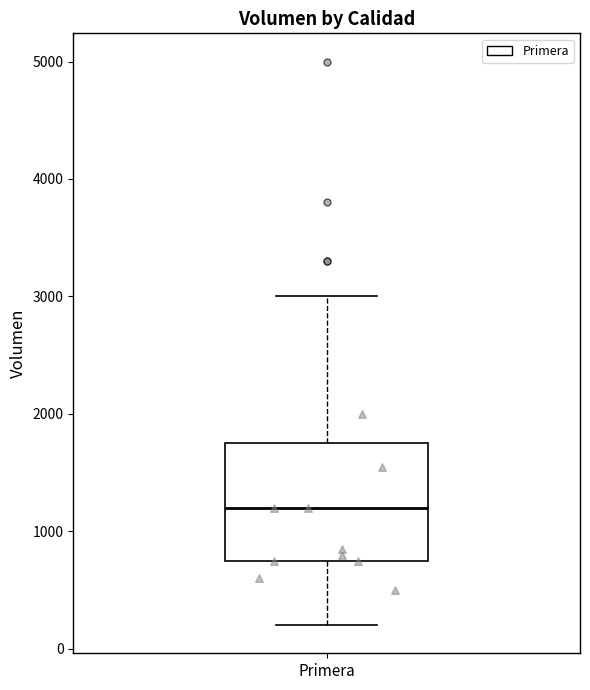

Transcribe this box plot: give where the median line is, the range the box spans, and where the two whiskers end, as read against the y-axis. The values are not printed on the chart, so give them approximately, as read against the axis.

median 1200, box 800 to 1800, whiskers 200 to 3000